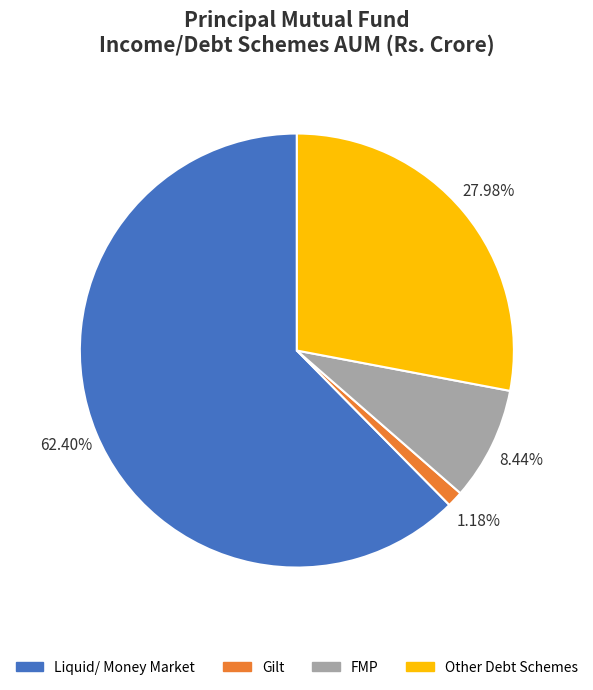

Is there any slice that represents more than half of the pie?

Yes